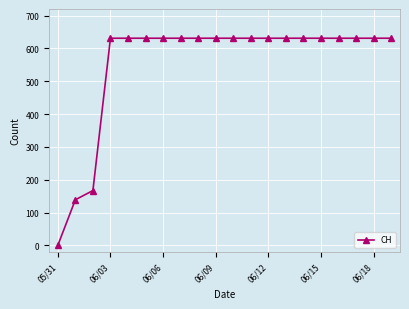

What is the value of the 20th point from the left?

631